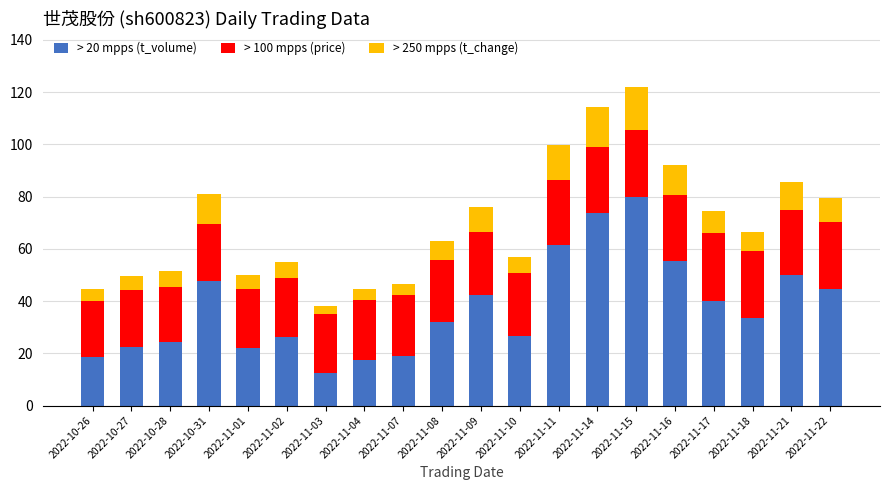

Is it true that > 20 mpps (t_volume) equals 49.9 at 2022-11-21?

True